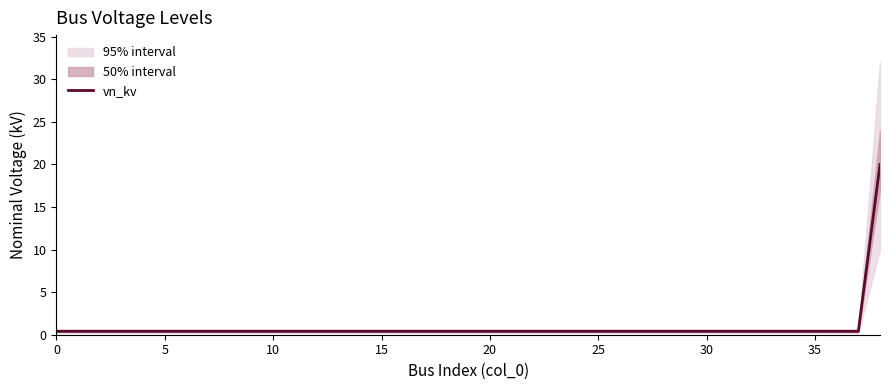

What is the highest value of the vn_kv series?

20.0